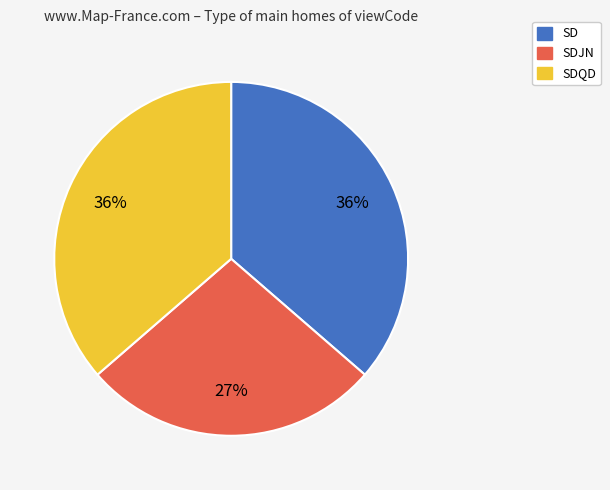

Does any single category account for the majority?

No